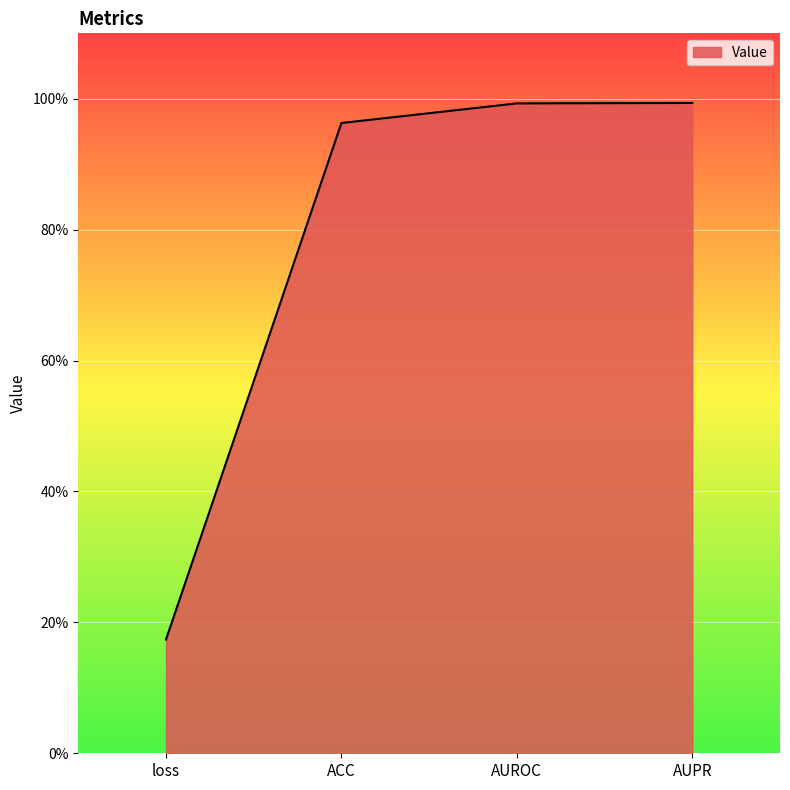

Reading left to right, transcribe all the data shown in this chart.

0.2	1.0	1.0	1.0